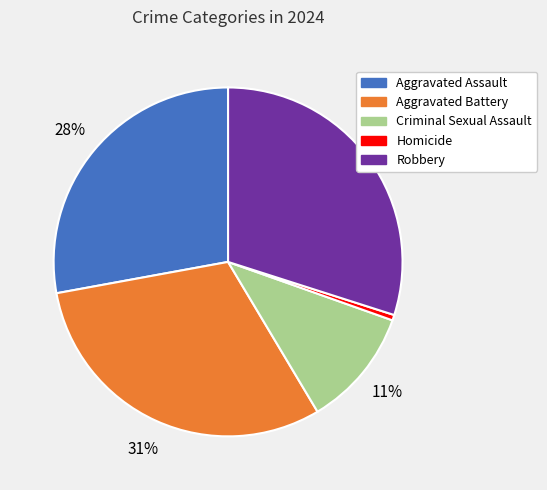

To the nearest percent, what is the difference between the Aggravated Battery and Homicide slice percentages?

30%